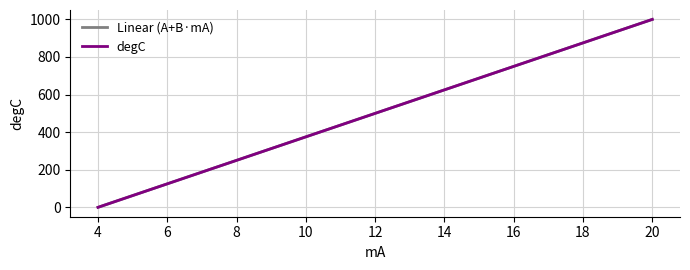

Does the chart have visible grid lines?

Yes